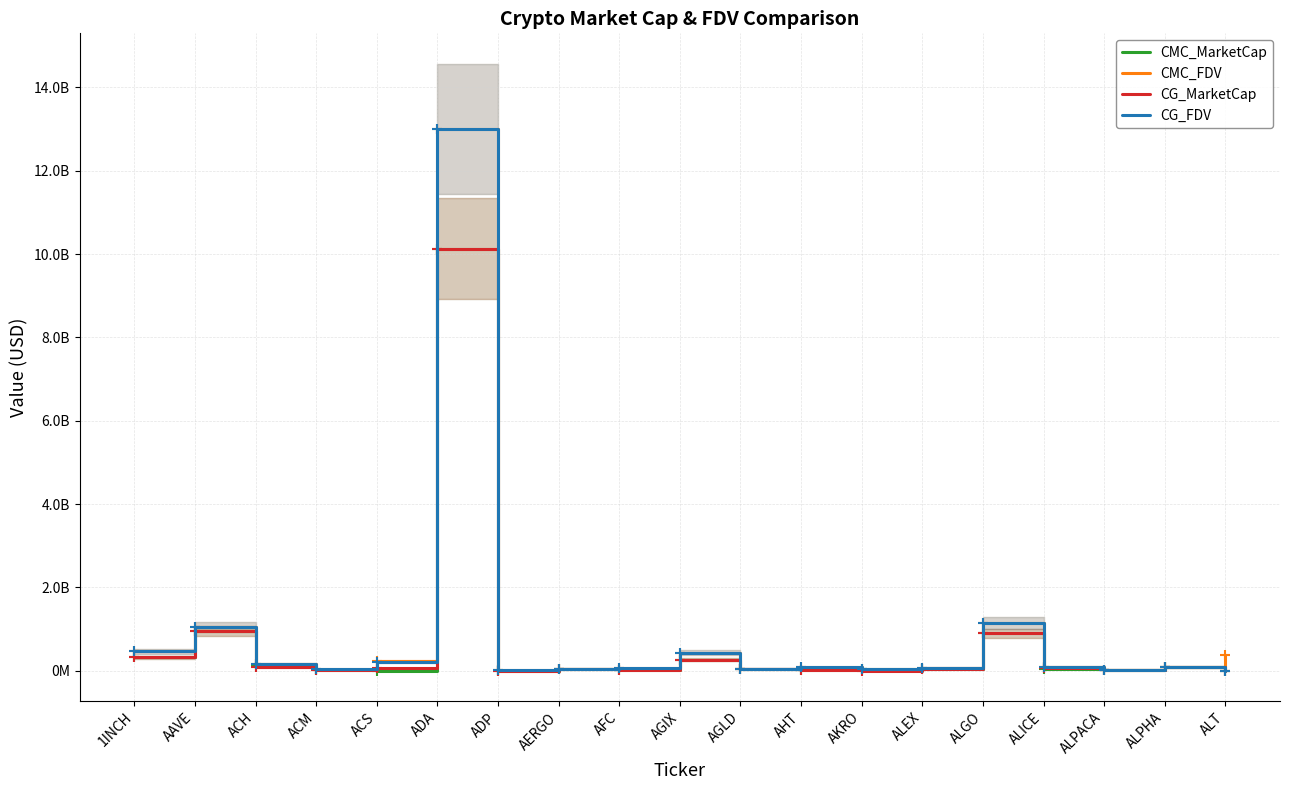

Between ADA and ALPACA, which is larger?

ADA